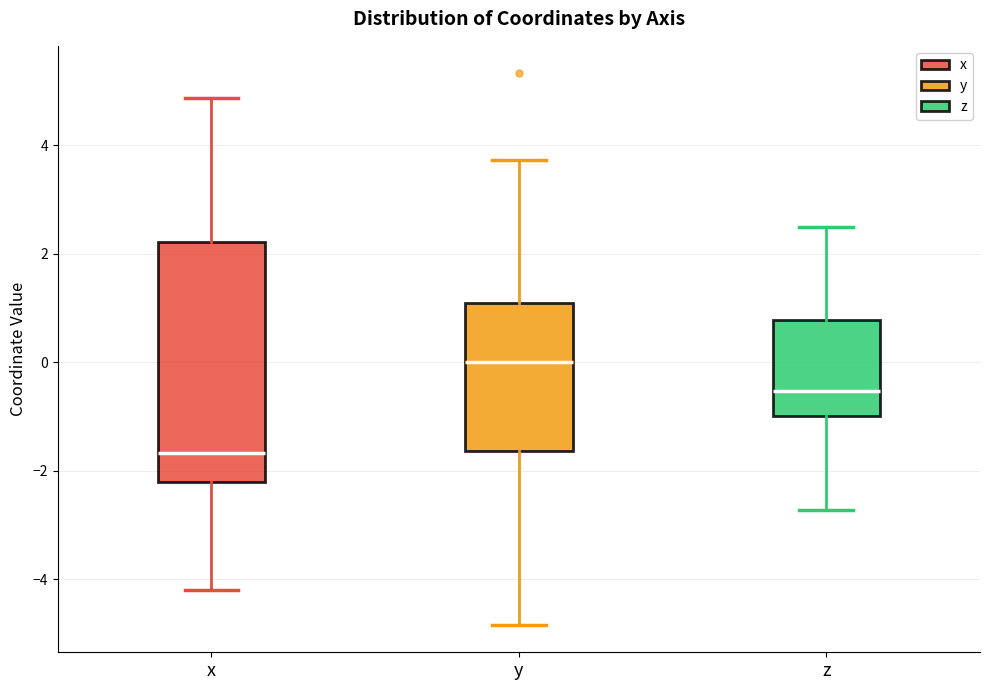

Comparing the boxes themselves (not the whiskers), which one is the tallest?

x